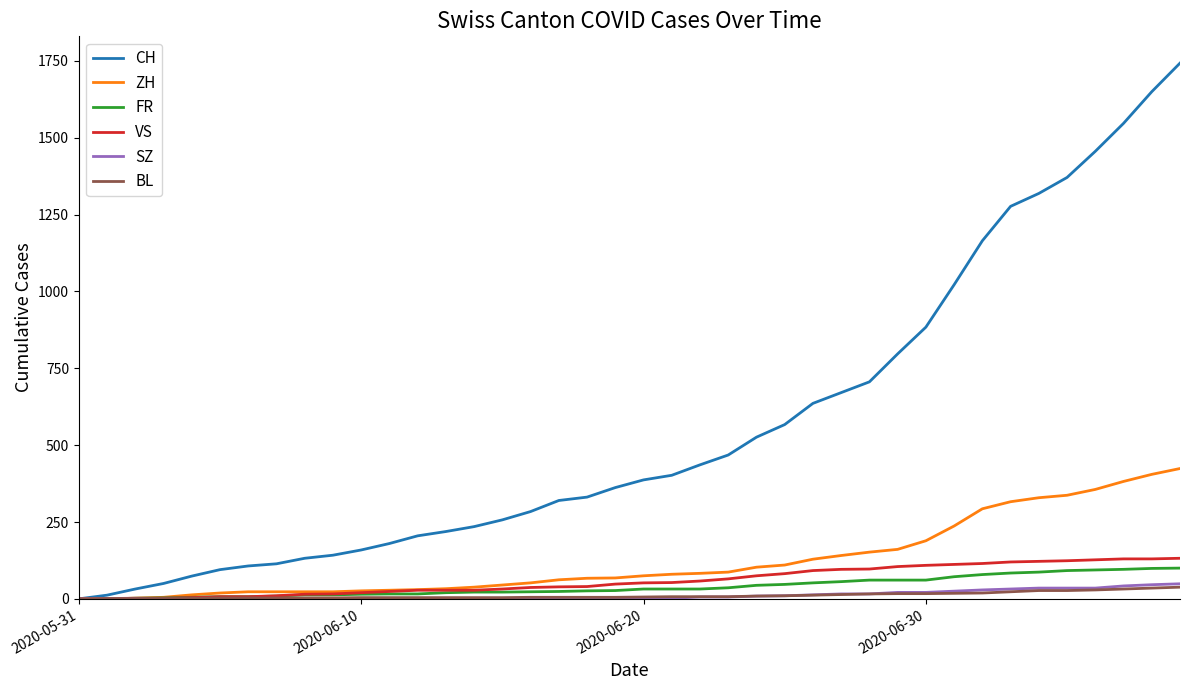

Which series has the widest spread of values?

CH